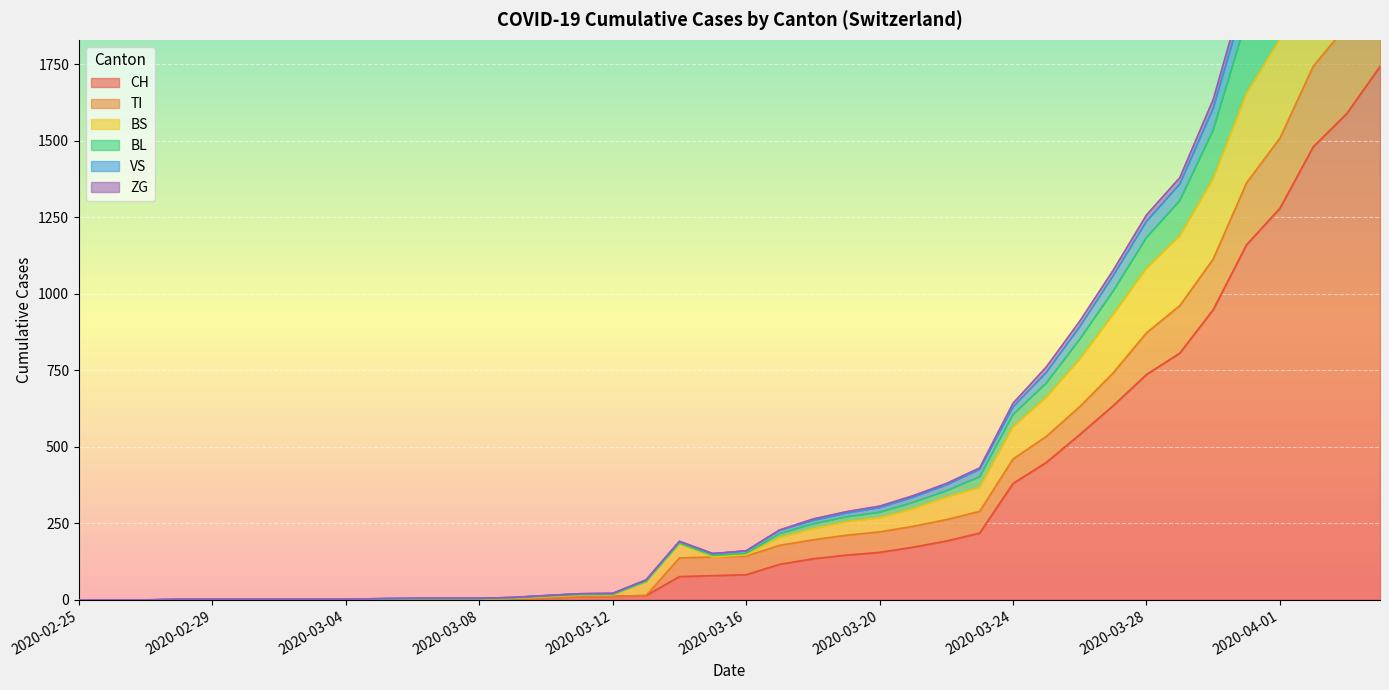

What is the difference between the highest and lowest values at 2020-03-30?

686